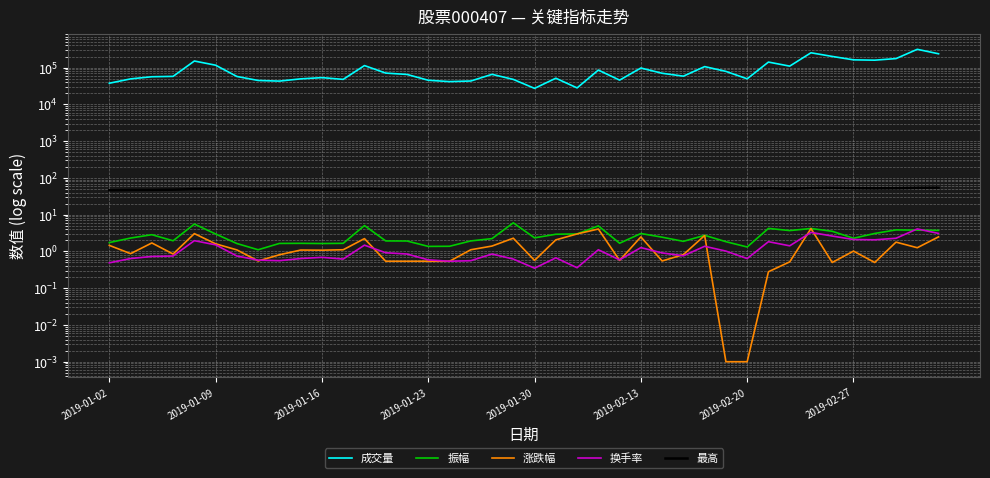

The 换手率 series shows 3.1 at 39. True or false?

True